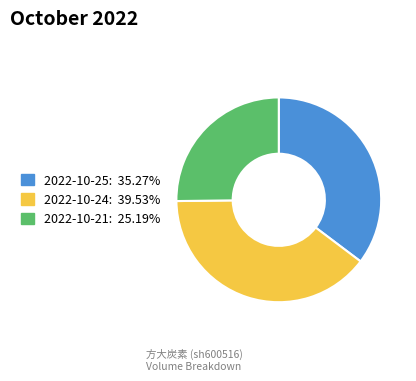

Is 2022-10-24 the majority of the pie?

No